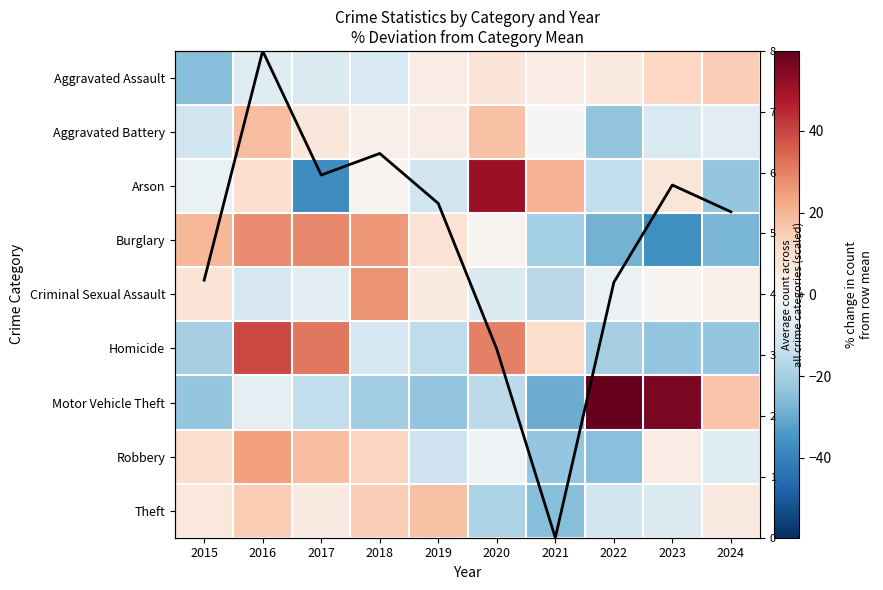

At 2022, list the series in order from smallest to largest.

Burglary, Robbery, Aggravated Battery, Homicide, Arson, Theft, Criminal Sexual Assault, Aggravated Assault, Motor Vehicle Theft